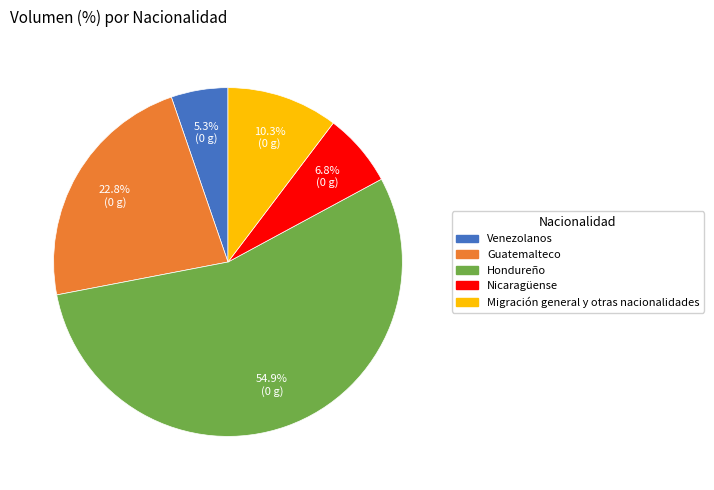

To the nearest percent, what percentage of the pie is Nicaragüense?

7%